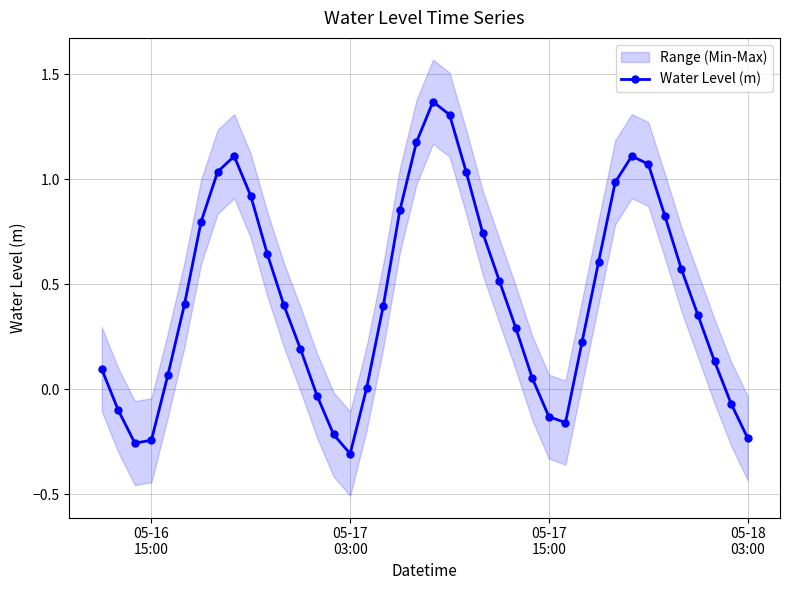

True or false: Water Level (m) has more than 1 points higher than both neighbors.

True